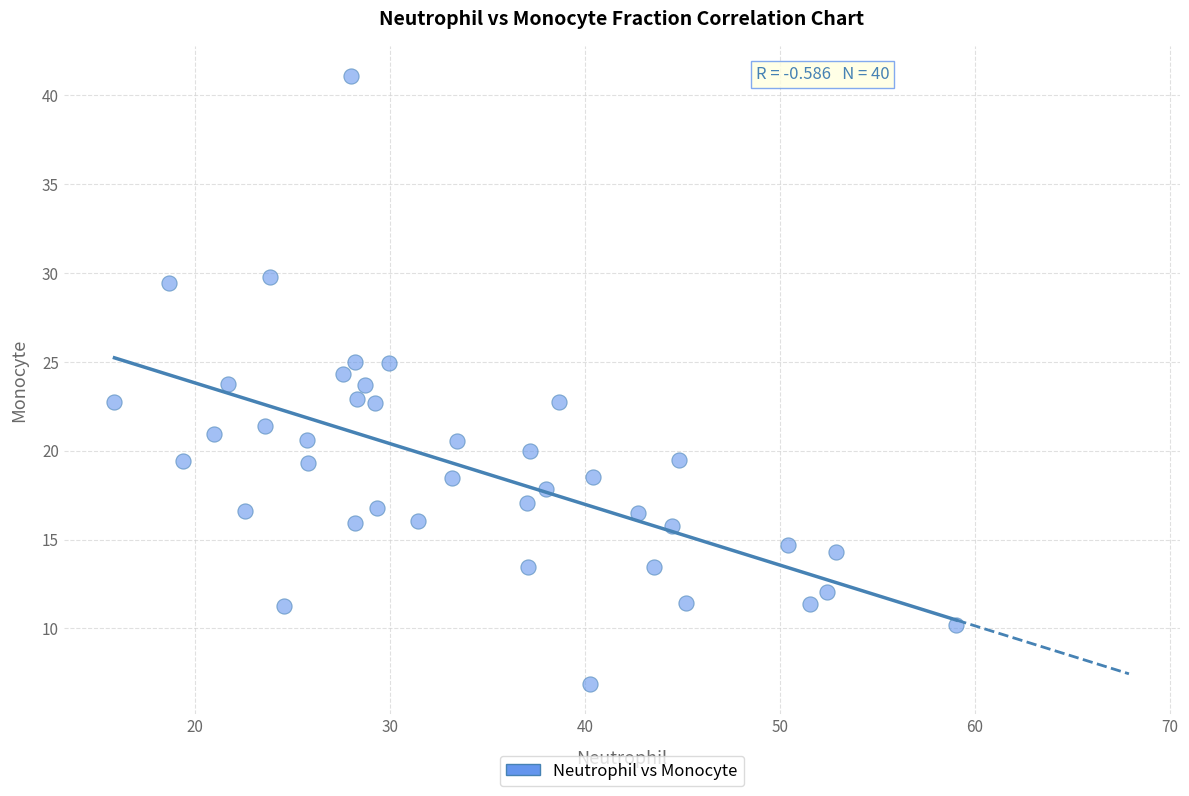

What is the range of X values (max minus min)?

43.2